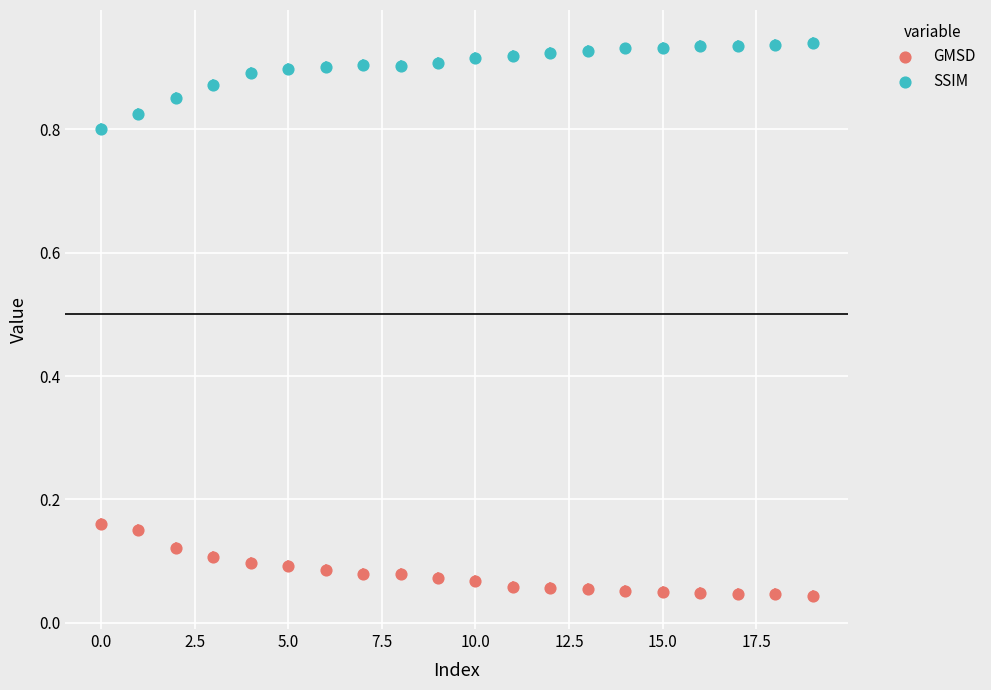

What are all the series names shown in the legend?

GMSD, SSIM